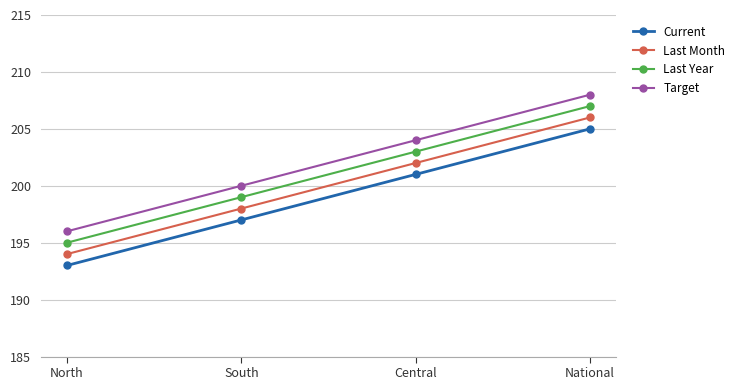

What is the difference between the Target values at Central and North?

8